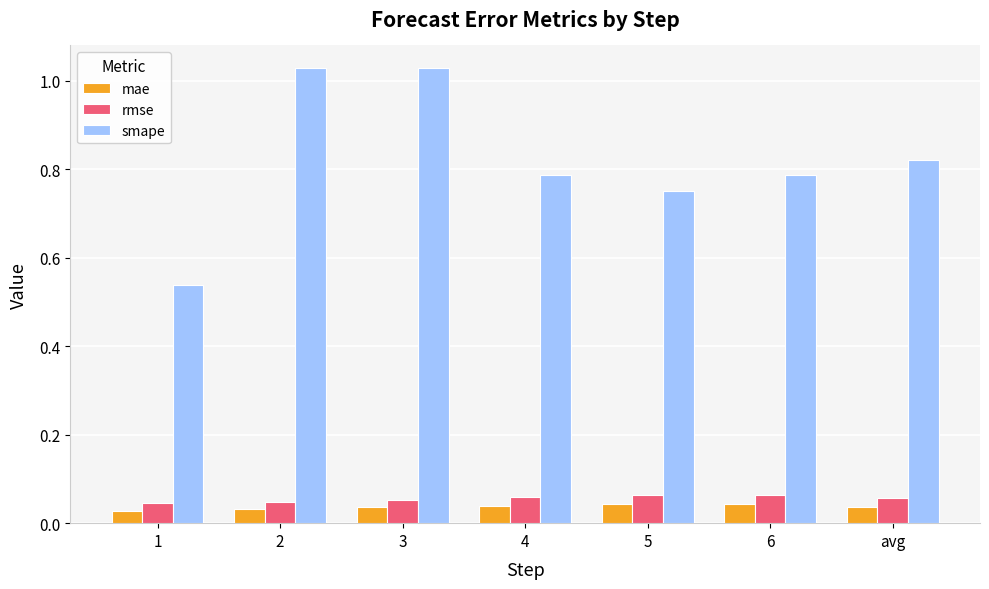

Does the chart contain stacked bars?

No